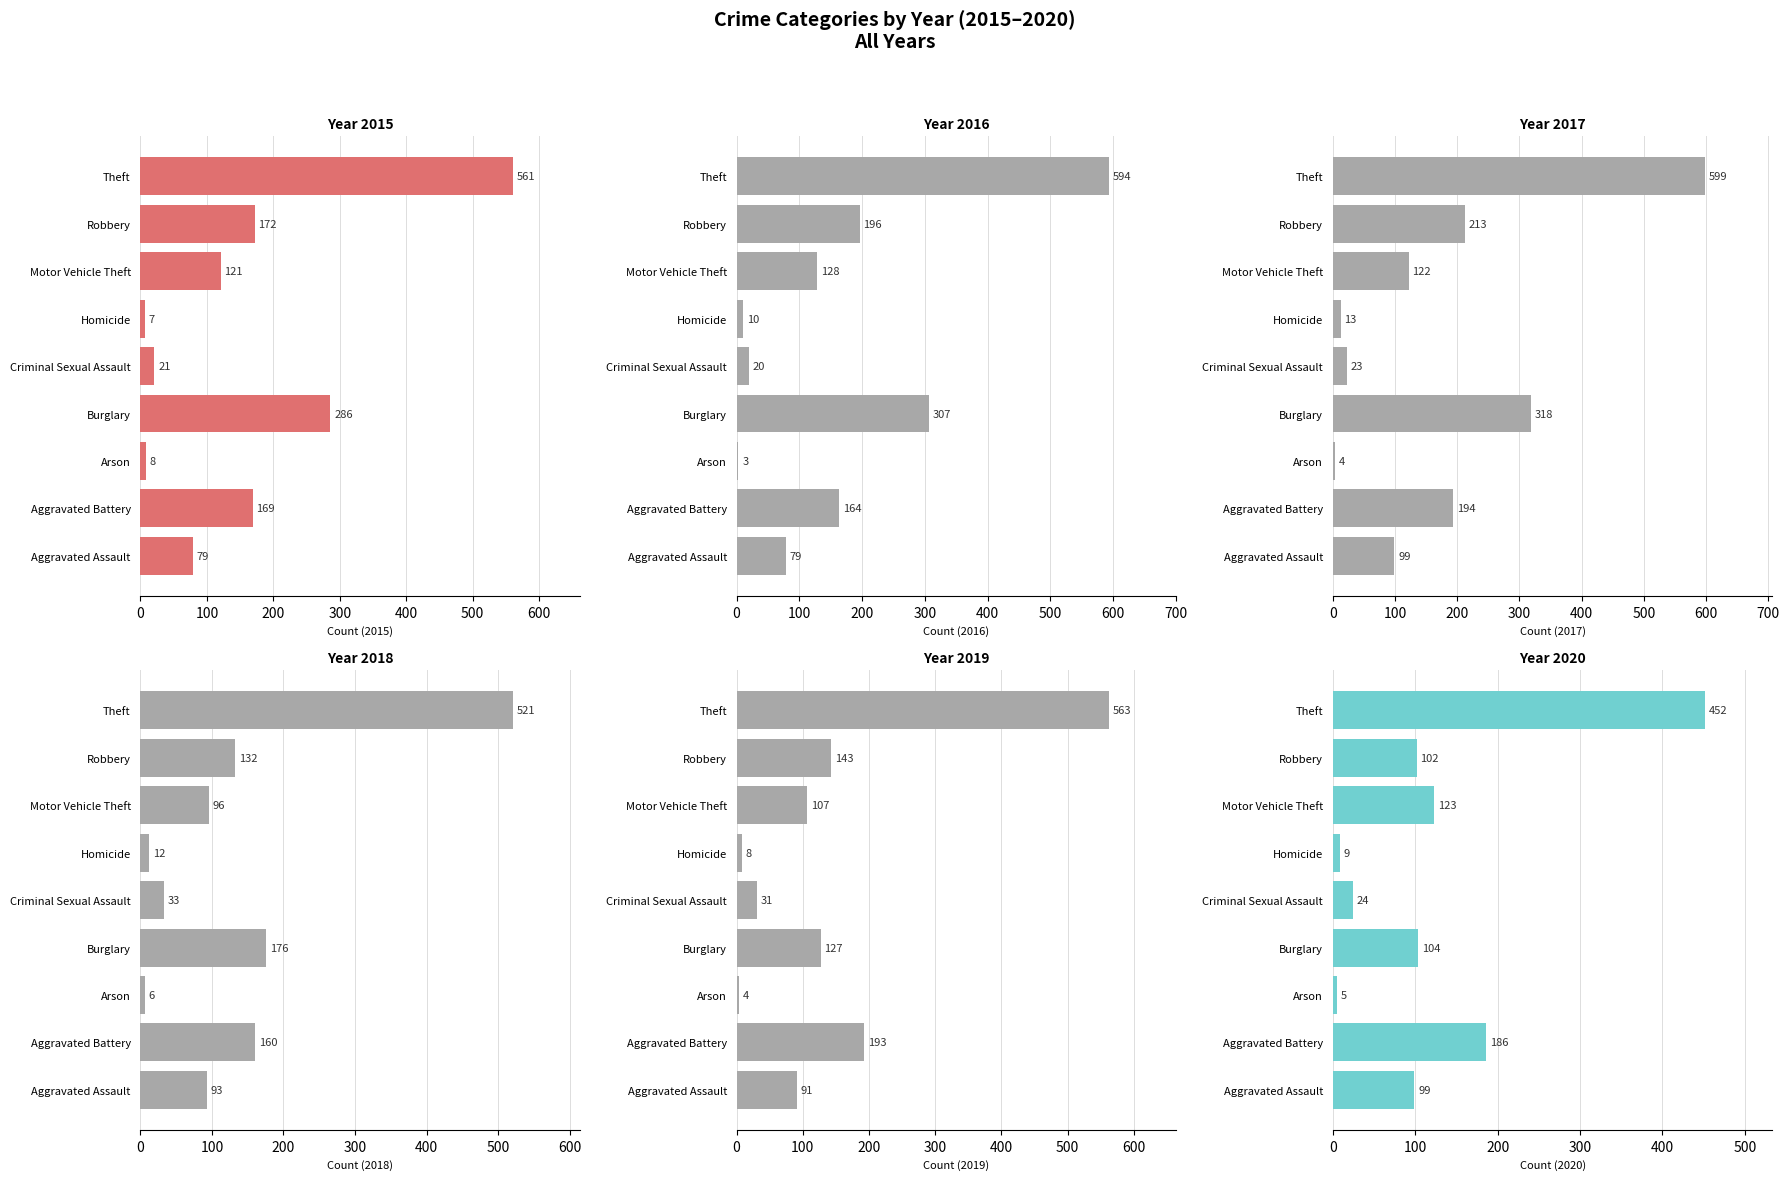

How many values in the 2015 series are below 121?

4